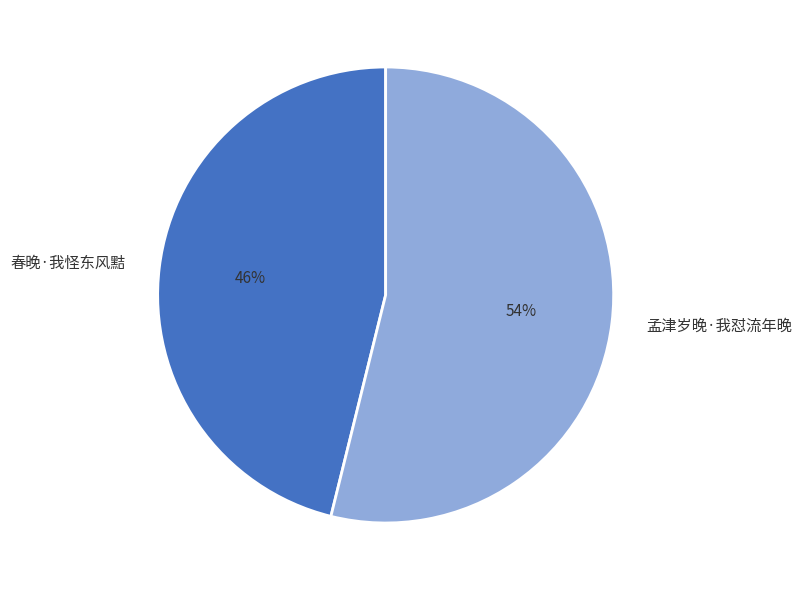

Is the sum of 春晚·我怪东风黠 and 孟津岁晚·我怼流年晚 greater than half?

Yes